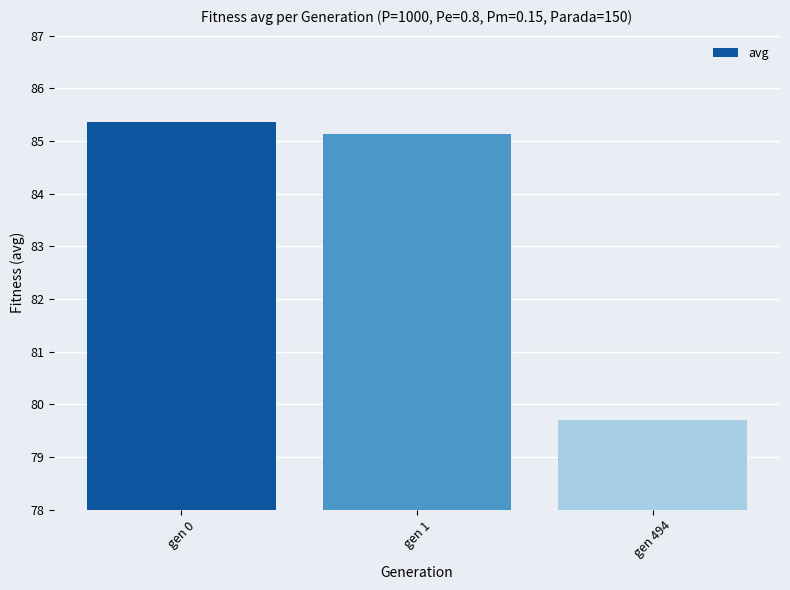

Reading right to left, list all the values displayed in this chart.

79.7	85.1	85.4